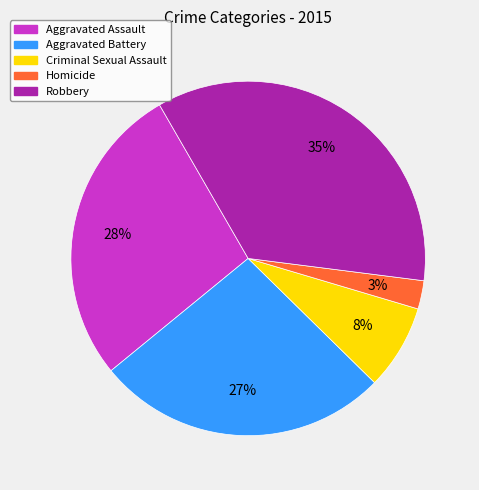

To the nearest percent, what is the average slice percentage?

20%